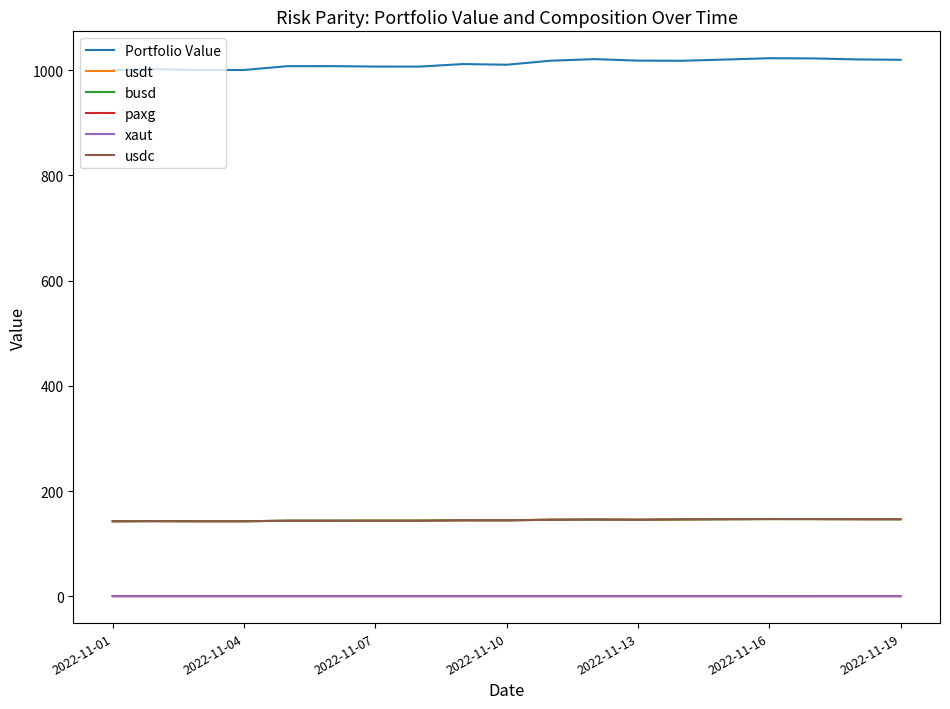

Which series has the widest spread of values?

Portfolio Value